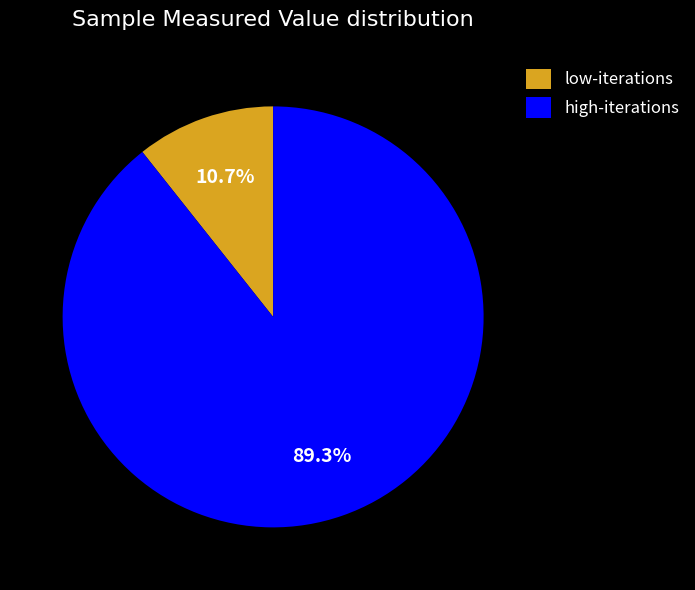

How many slices are in this pie chart?

2